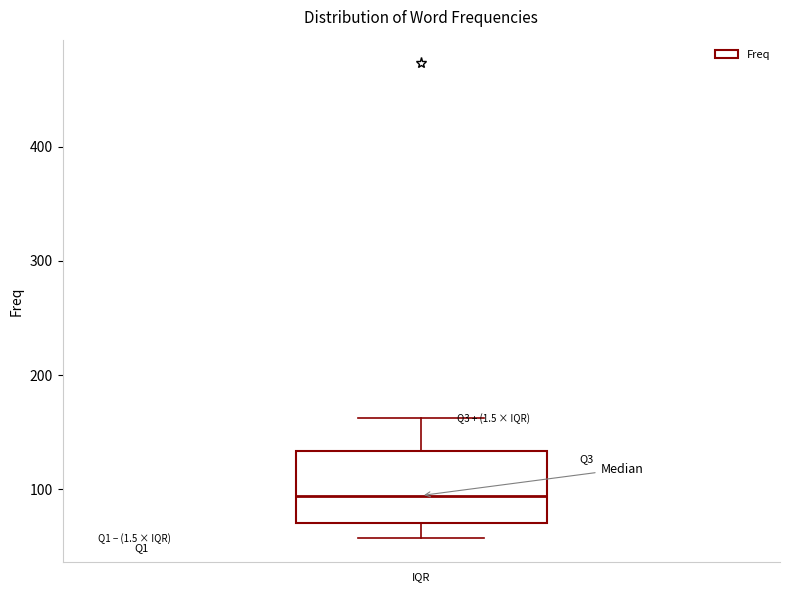

Transcribe this box plot: give where the median line is, the range the box spans, and where the two whiskers end, as read against the y-axis. The values are not printed on the chart, so give them approximately, as read against the axis.

median 90, box 70 to 130, whiskers 60 to 160